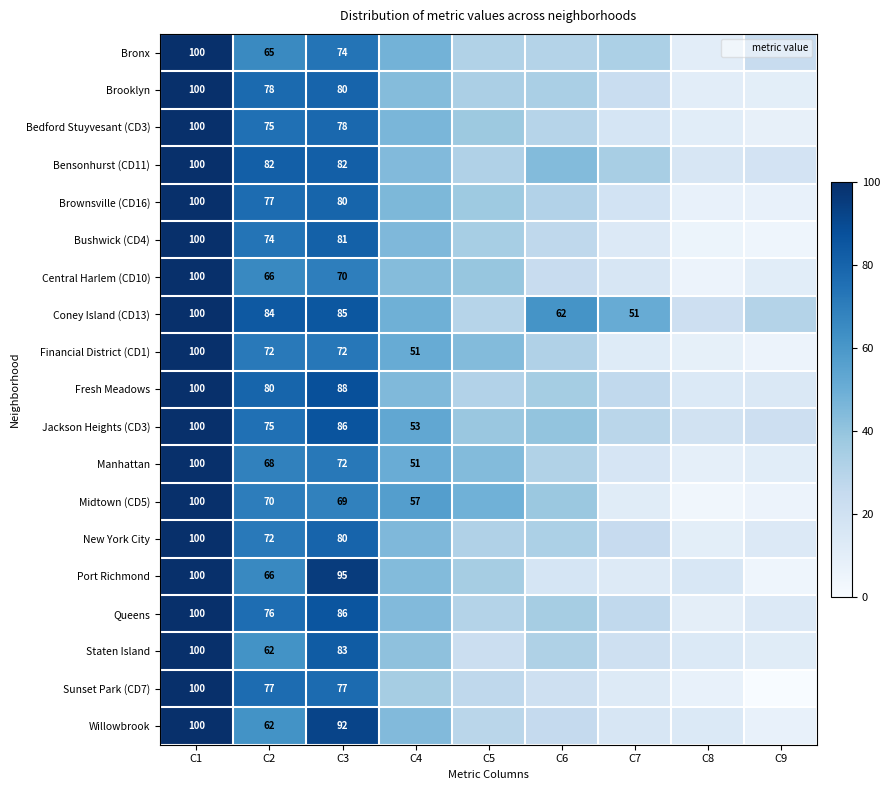

At C4, list the series in order from smallest to largest.

Sunset Park (CD7), Staten Island, Brooklyn, Central Harlem (CD10), Port Richmond, Bensonhurst (CD11), Willowbrook, Queens, Fresh Meadows, Bushwick (CD4), New York City, Brownsville (CD16), Bedford Stuyvesant (CD3), Bronx, Coney Island (CD13), Manhattan, Financial District (CD1), Jackson Heights (CD3), Midtown (CD5)